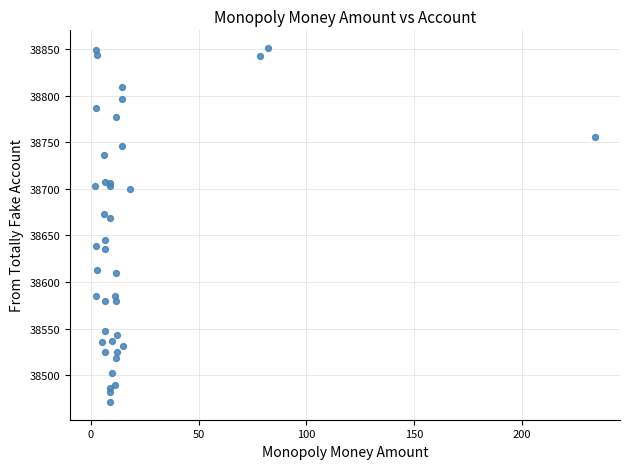

What Y value in the scatter plot is closest to 38661?

38668.7